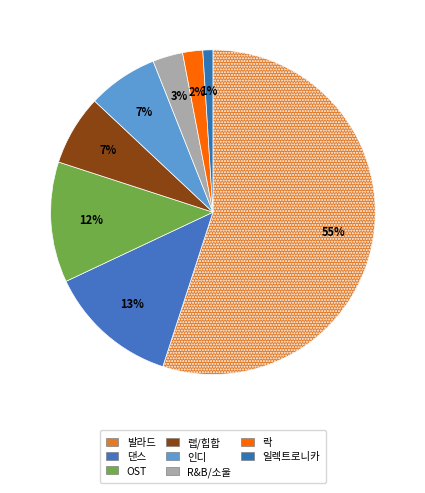

To the nearest percent, what percentage of the pie is 인디?

7%